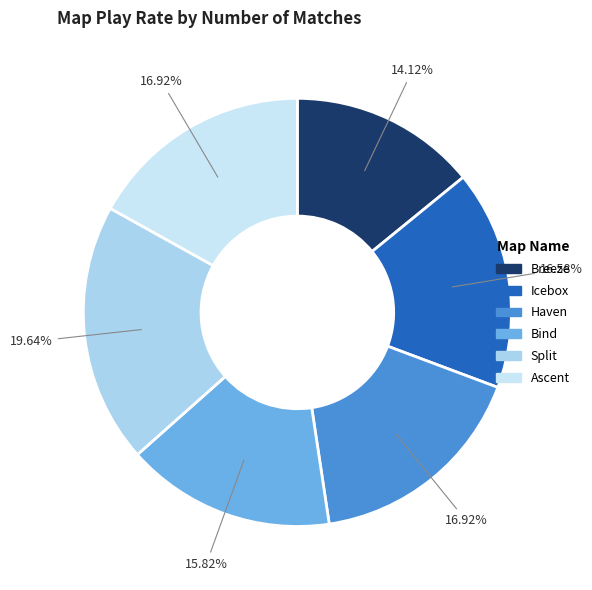

Approximately how many times larger is the value at Bind compared to Ascent?

0.9